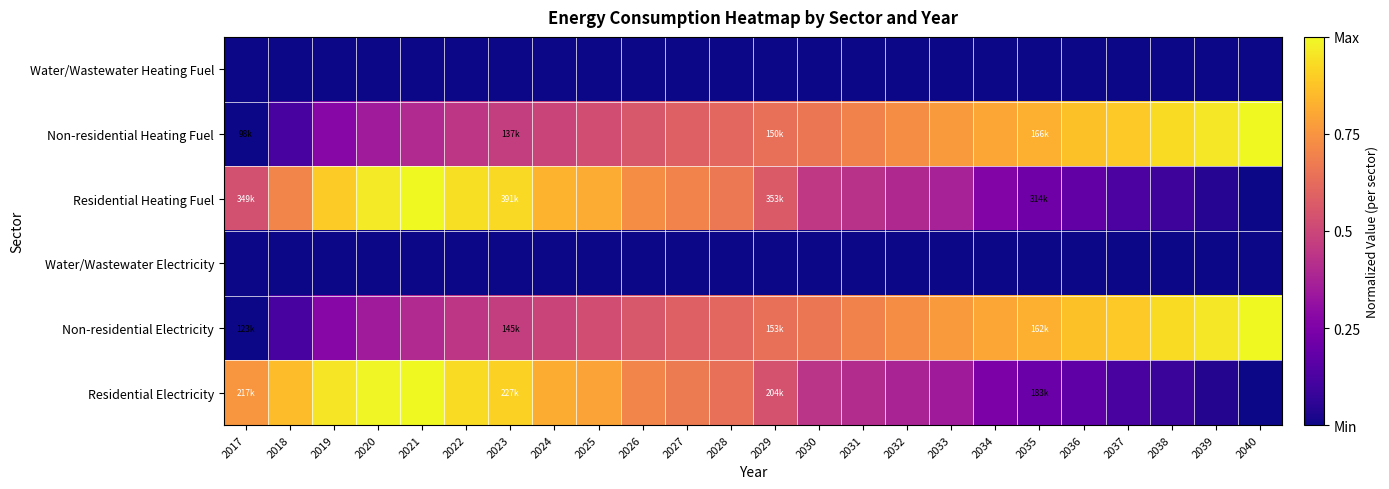

How many series are shown in this chart?

6